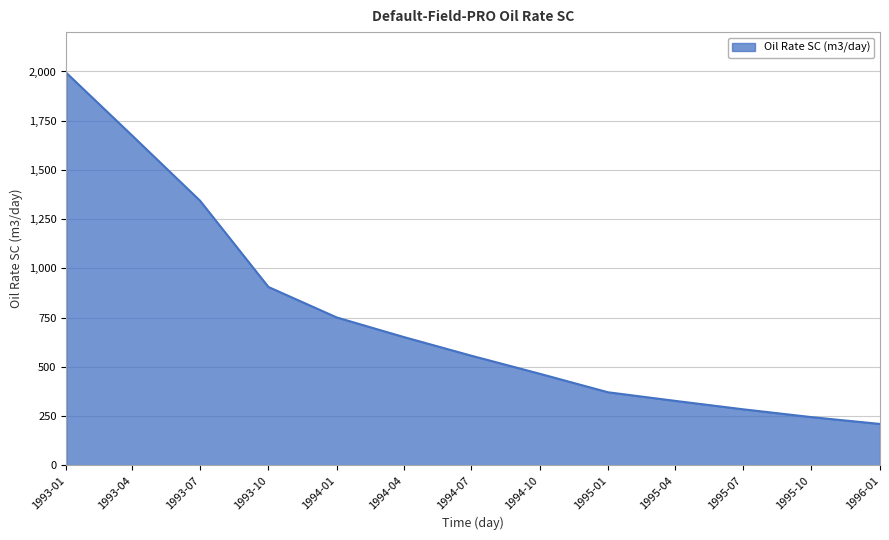

The chart shows a value of 327.4 at 1995-04. True or false?

True